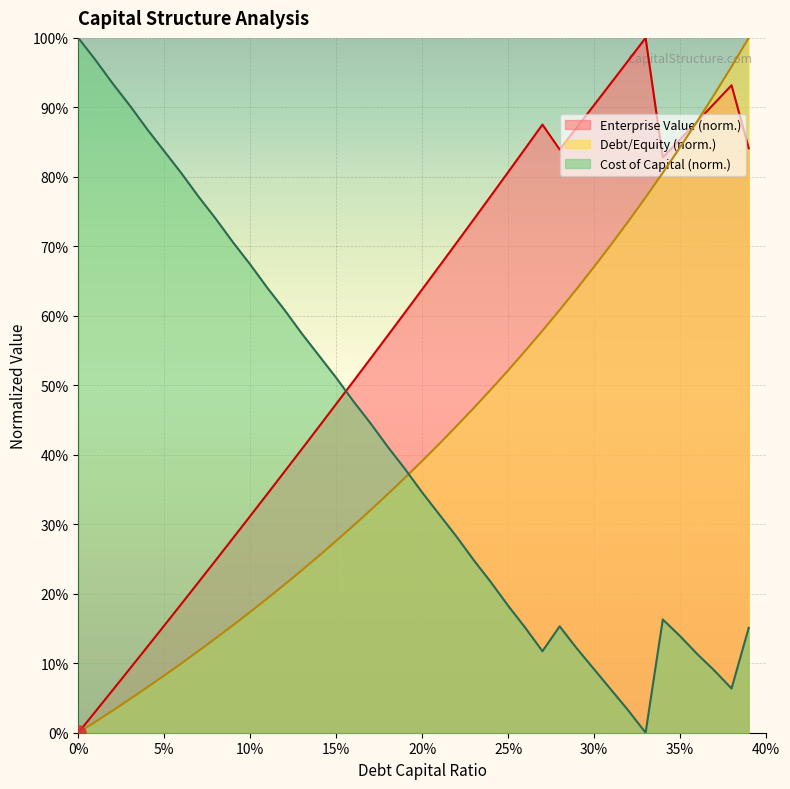

Which series has the largest total across all categories?

enterprise_value